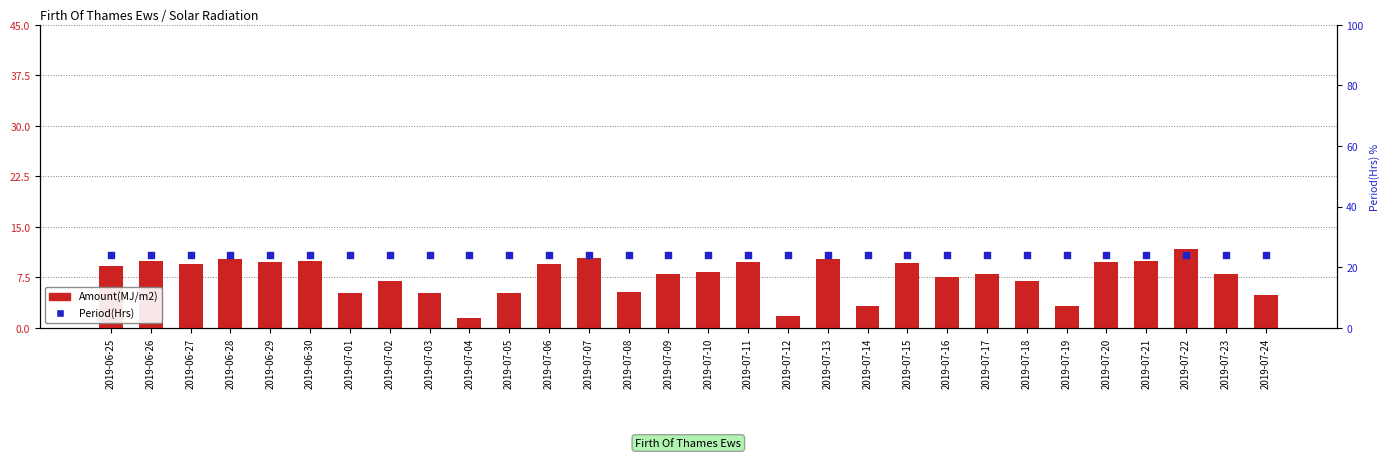

What are all the series names shown in the legend?

Amount(MJ/m2), Period(Hrs)